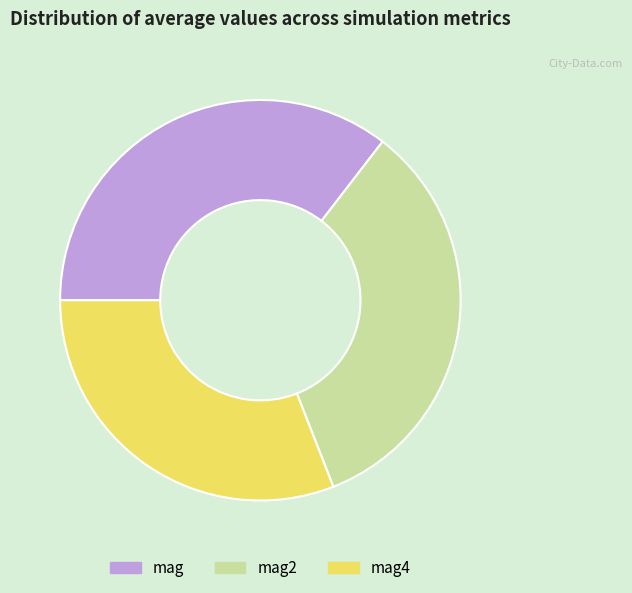

The mag4 slice represents 31% of the pie. True or false?

True